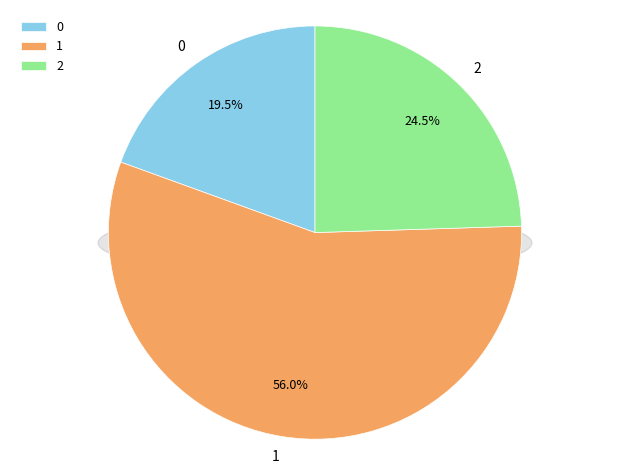

Rank the categories by value from highest to lowest.

1, 2, 0